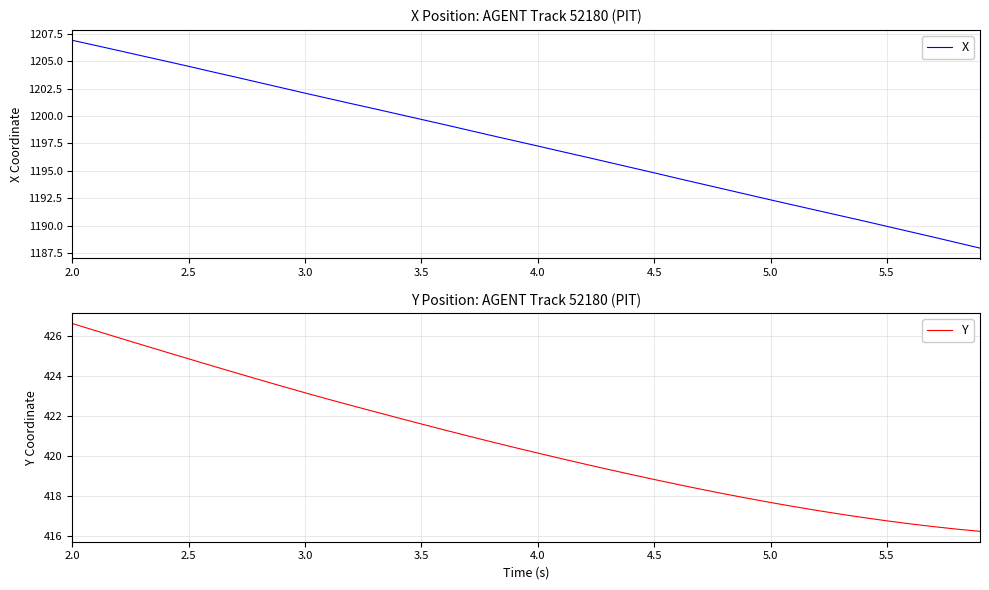

How many series are shown in this chart?

2